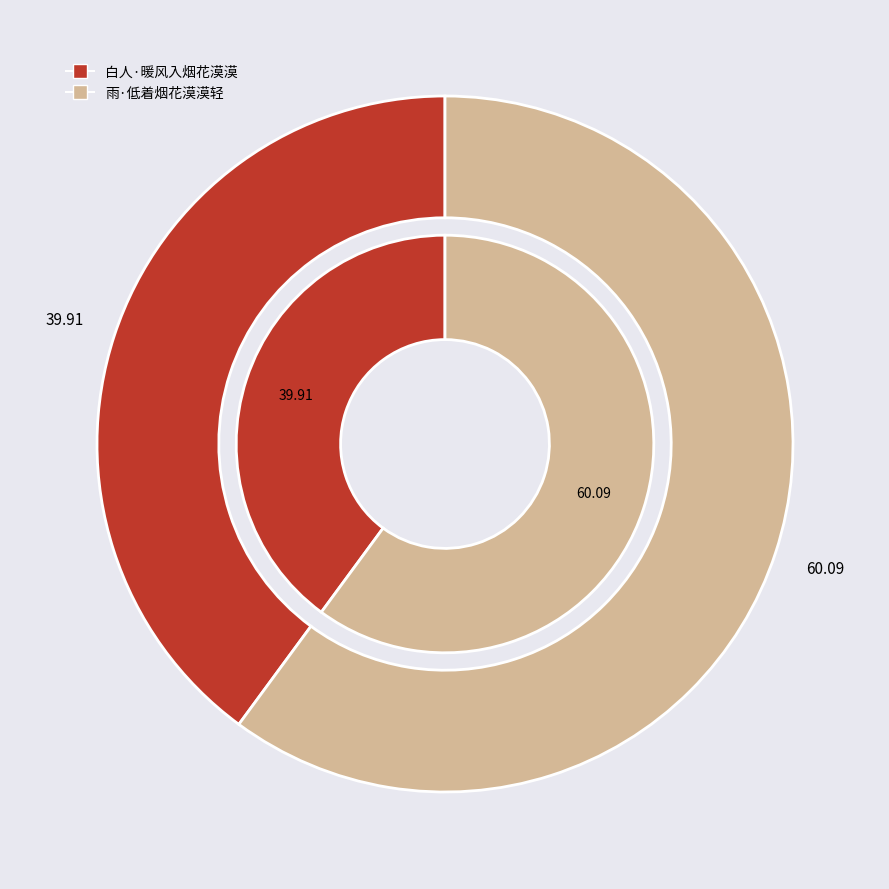

Which slice represents more than half of the pie?

雨·低着烟花漠漠轻